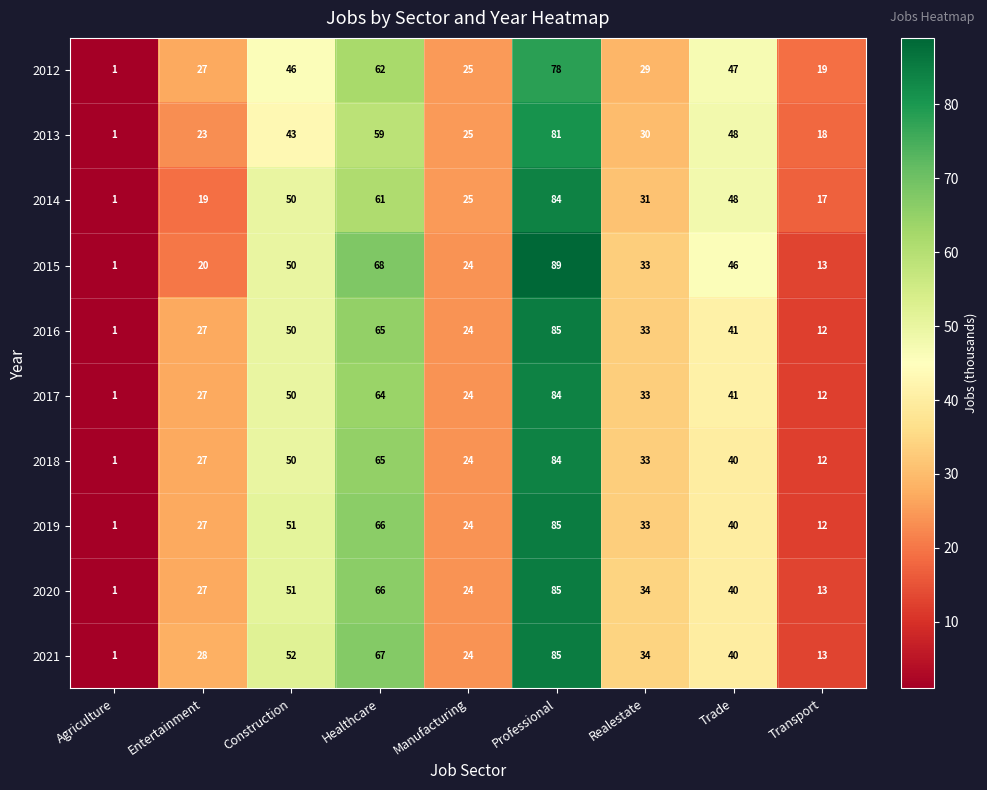

What is the maximum value shown in the chart?

89